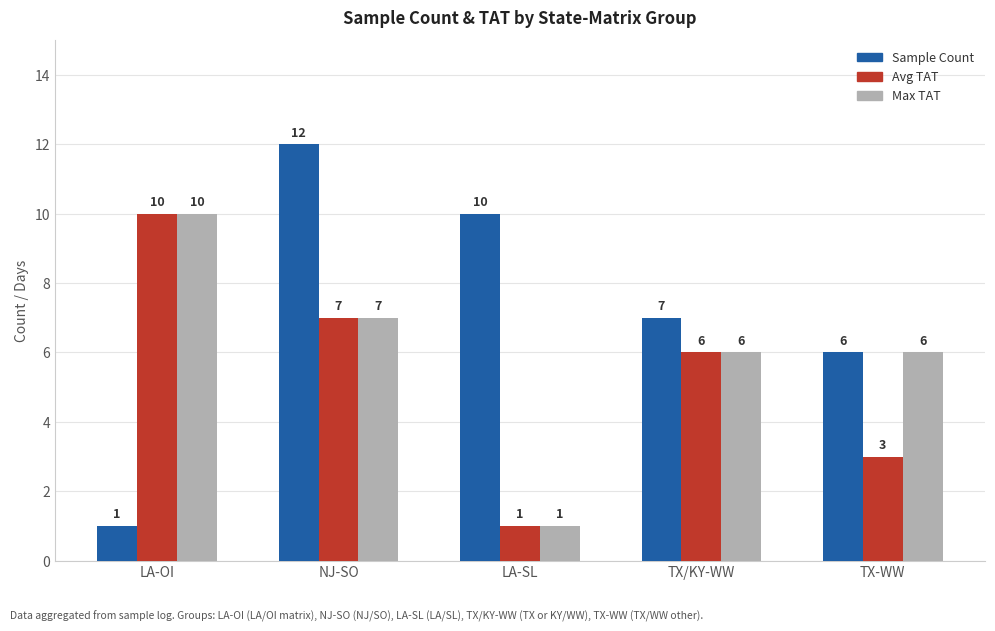

Which series has the widest spread of values?

Sample Count